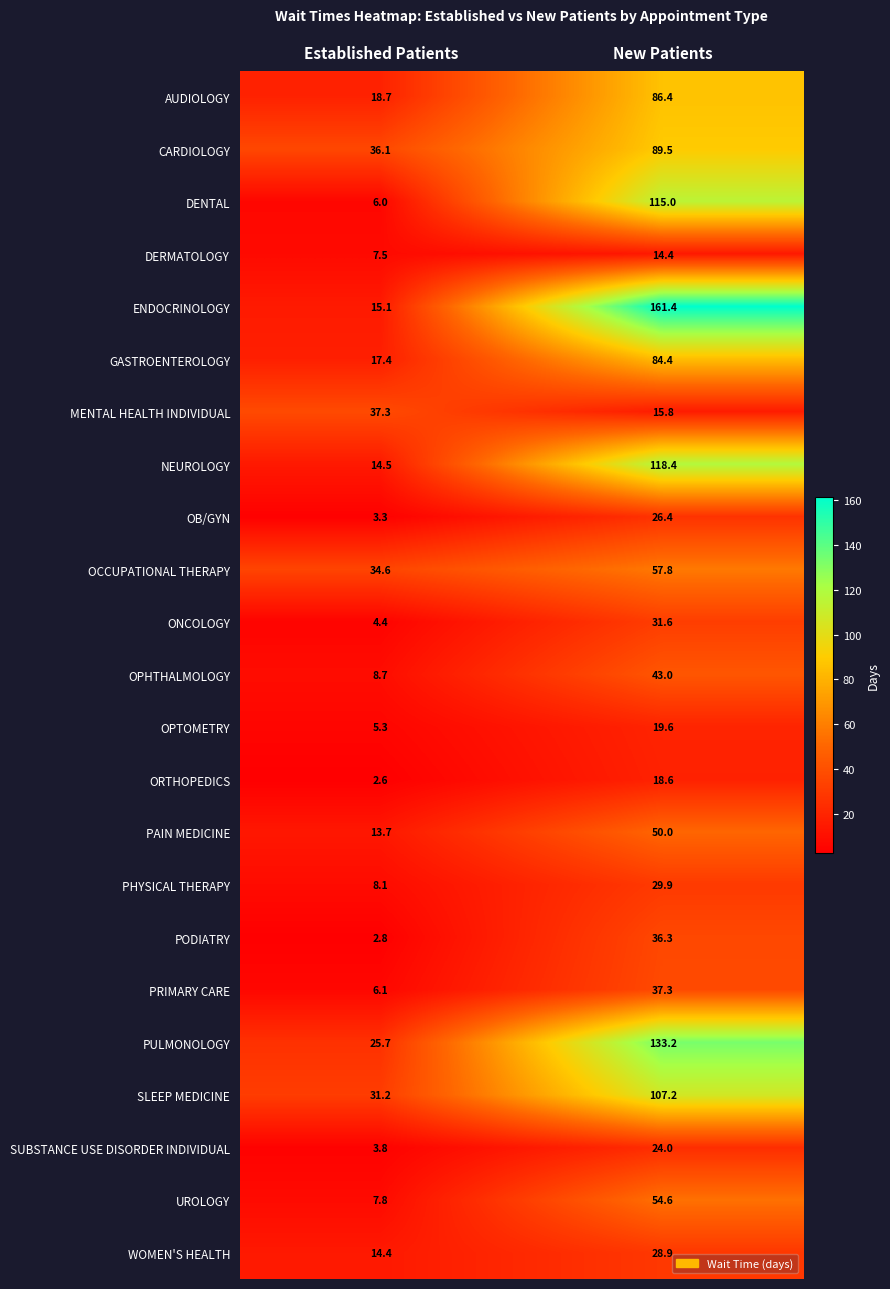

What is the sum of the PULMONOLOGY values at New Patients and Established Patients?

158.9